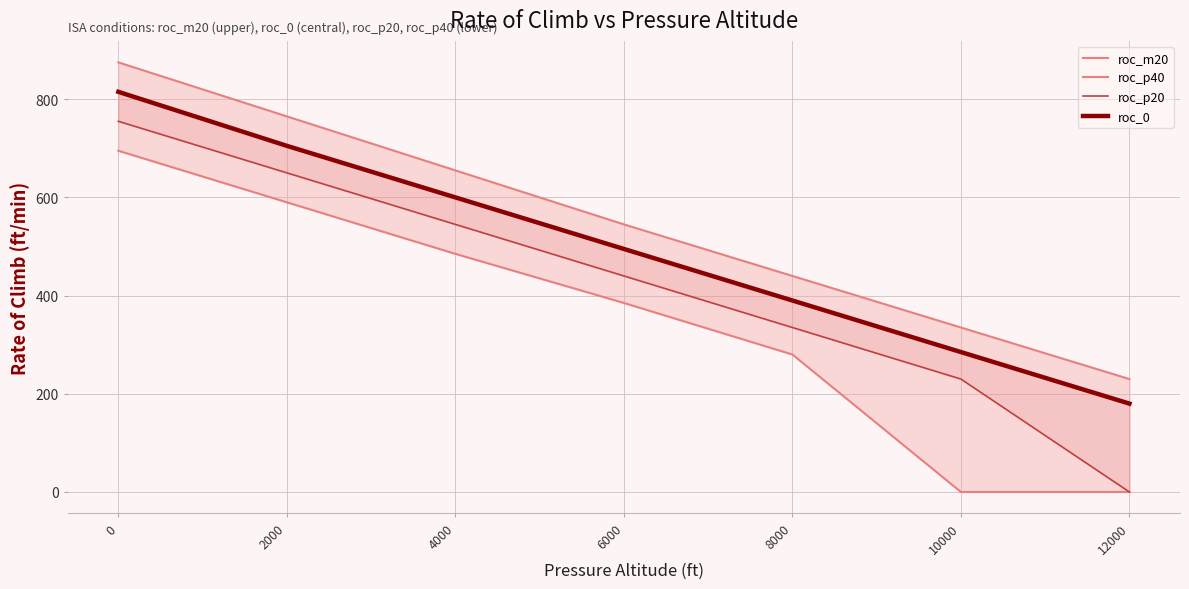

Reading left to right, transcribe all the data shown in this chart.

roc_m20: 875	765	655	545	440	335	230
roc_p40: 695	590	485	385	280	0	0
roc_p20: 755	650	545	440	335	230	0
roc_0: 815	705	600	495	390	285	180